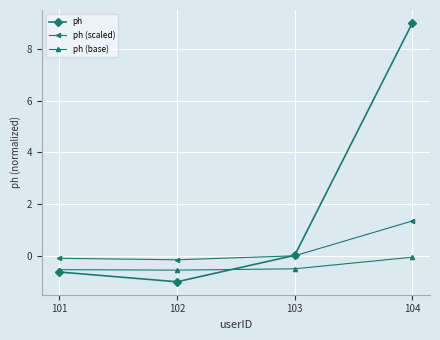

At which category is the sum across all series the highest?

104